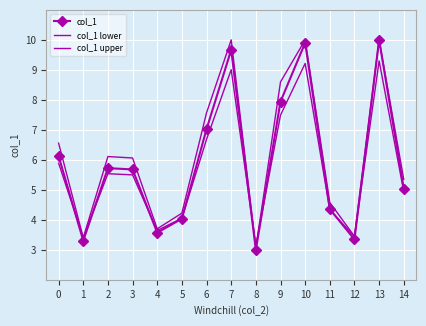

Reading left to right, list all the values displayed in this chart.

col_1: 6.1	3.3	5.7	5.7	3.6	4.0	7.0	9.7	3.0	7.9	9.9	4.4	3.3	10.0	5.0
col_1 lower: 5.9	3.4	5.5	5.5	3.6	4.1	6.7	9.0	3.1	7.5	9.2	4.3	3.4	9.3	4.9
col_1 upper: 6.6	3.4	6.1	6.1	3.7	4.2	7.6	10.0	3.1	8.6	10.0	4.6	3.4	10.0	5.3